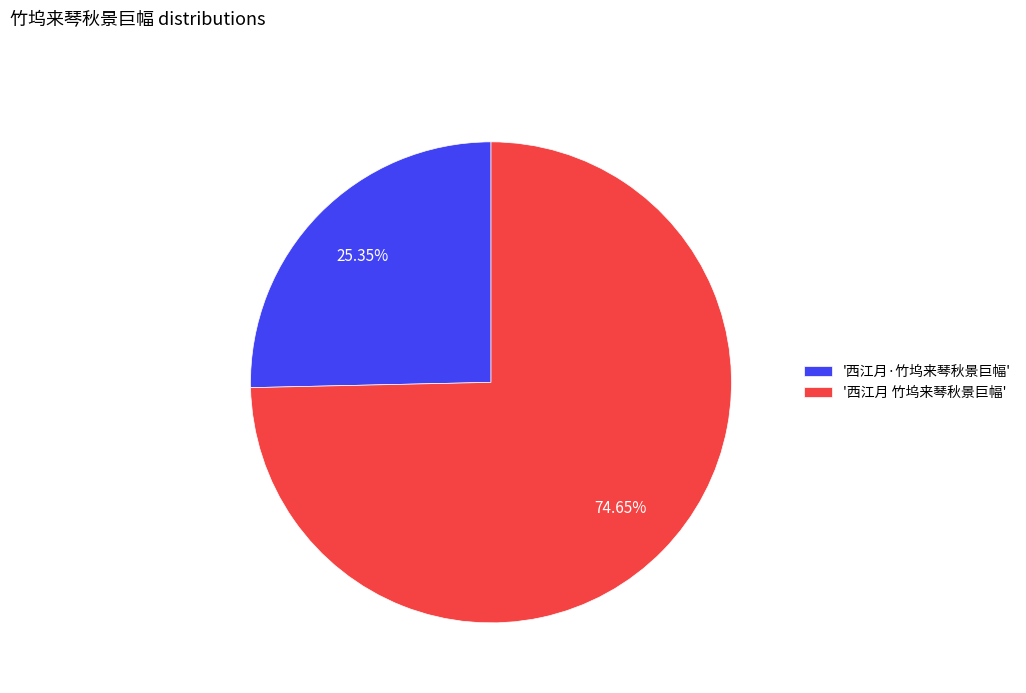

Does any single category account for the majority?

Yes